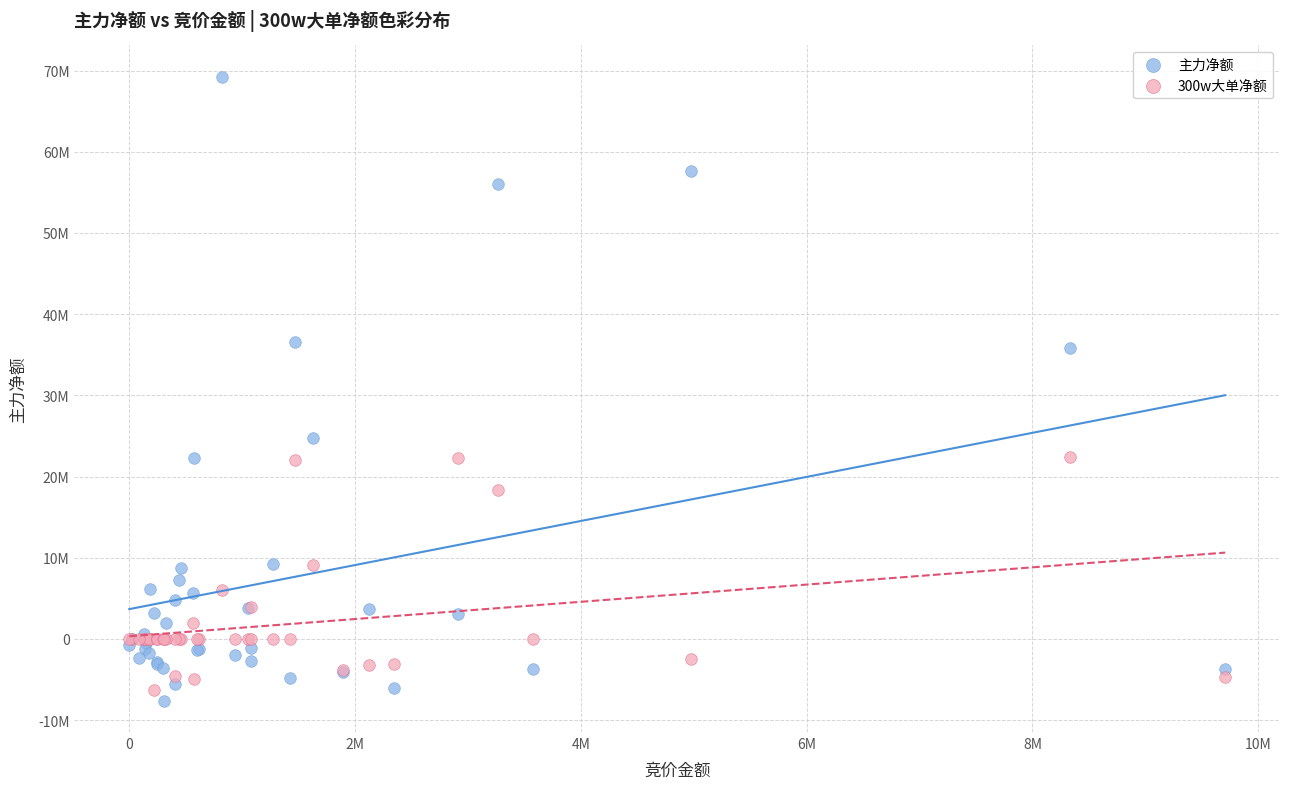

What are all the series names shown in the legend?

主力净额, 300w大单净额